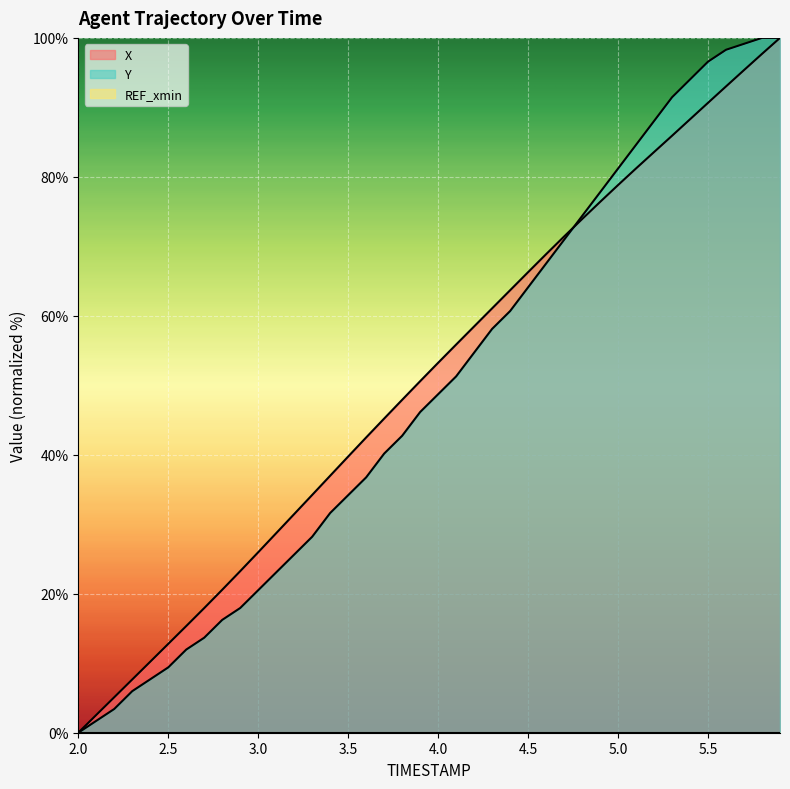

Rank the series by their maximum value, from highest to lowest.

X, Y